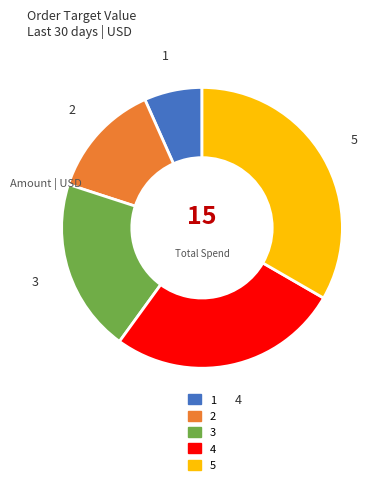

Is the sum of 5 and 1 greater than half?

No